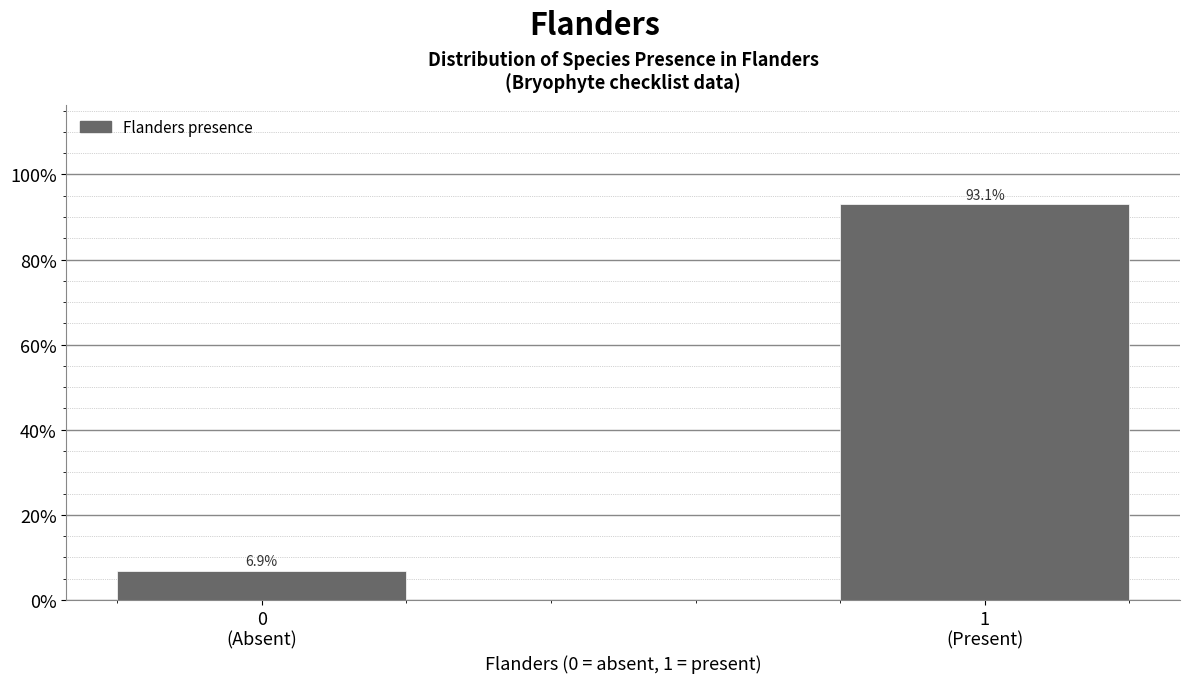

Reading right to left, list all the values displayed in this chart.

93.1	6.9